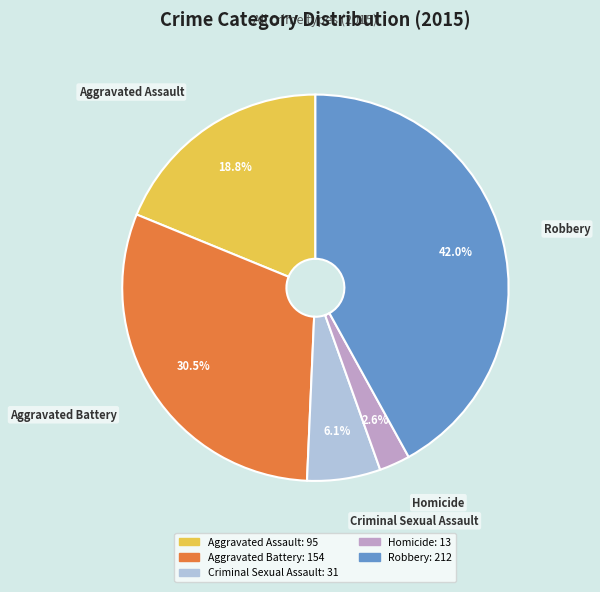

What percentage is NOT represented by Criminal Sexual Assault?

93.9%